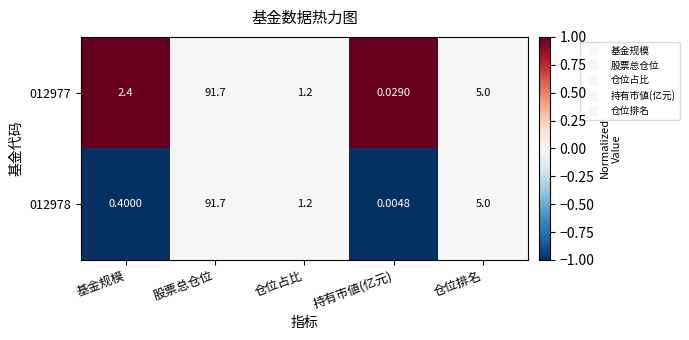

At which category is the sum across all series the highest?

股票总仓位